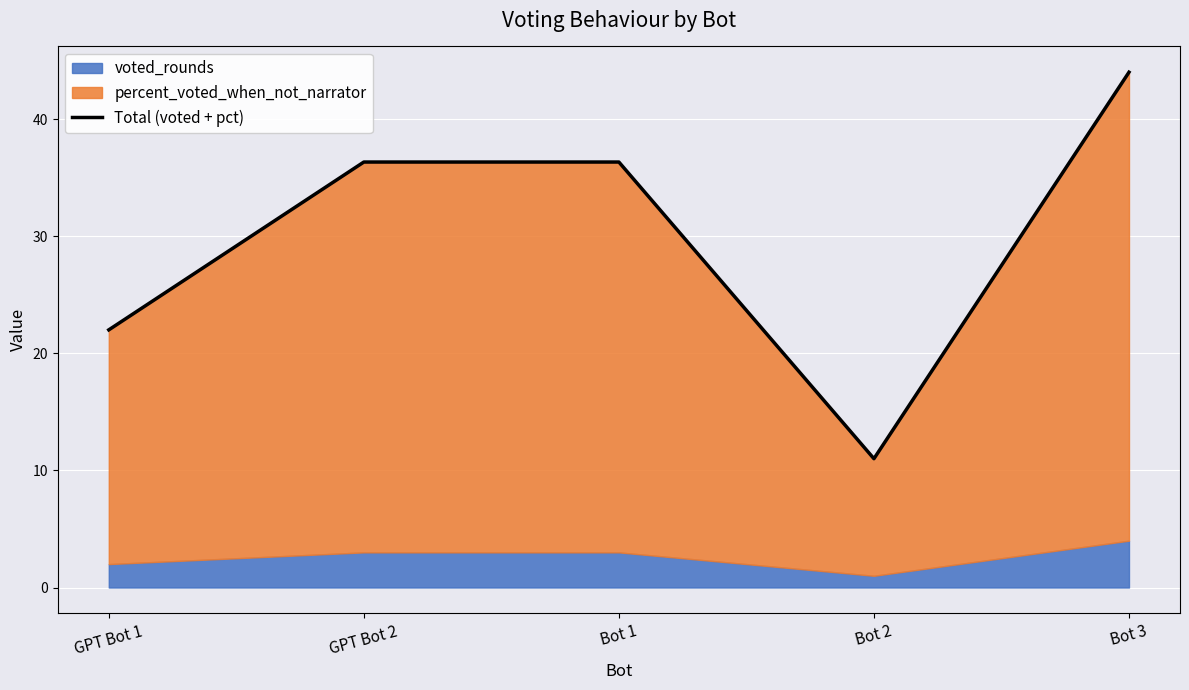

True or false: the data shows 44.0 at Bot 3.

True